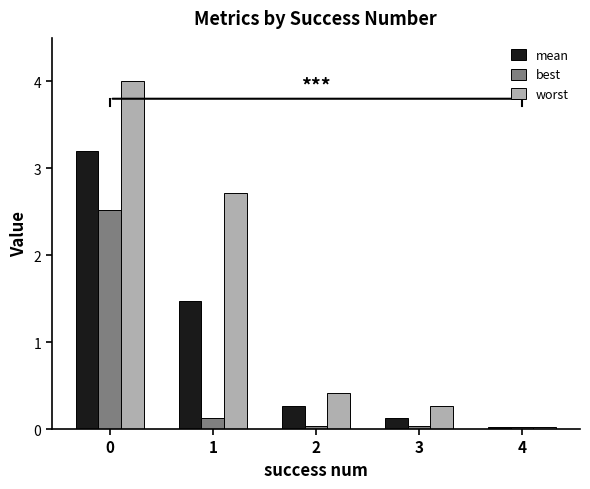

What is the total value across all series at 1?

4.3